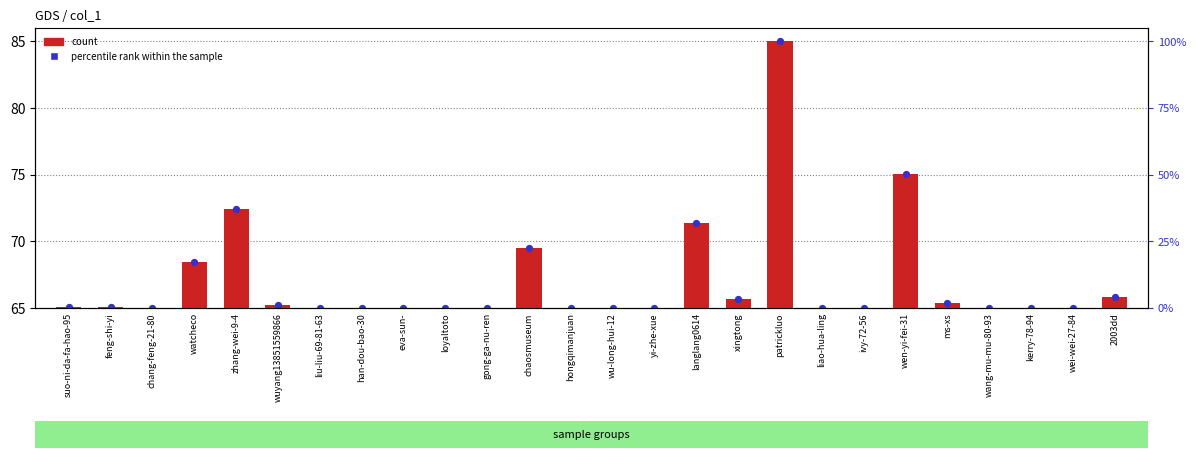

What is the total value across all series at eva-sun-?

65.0